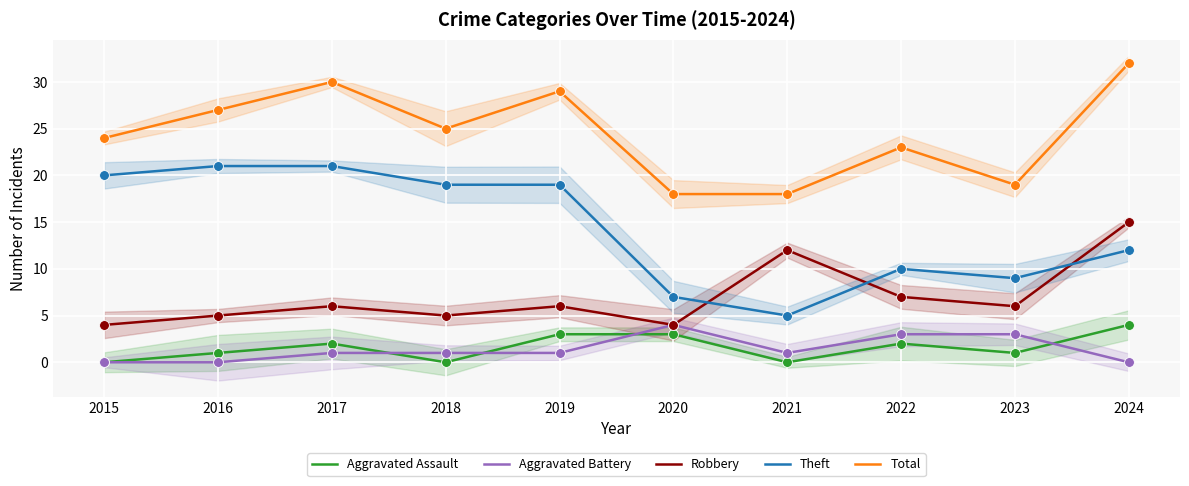

At which category is the sum across all series the highest?

2024